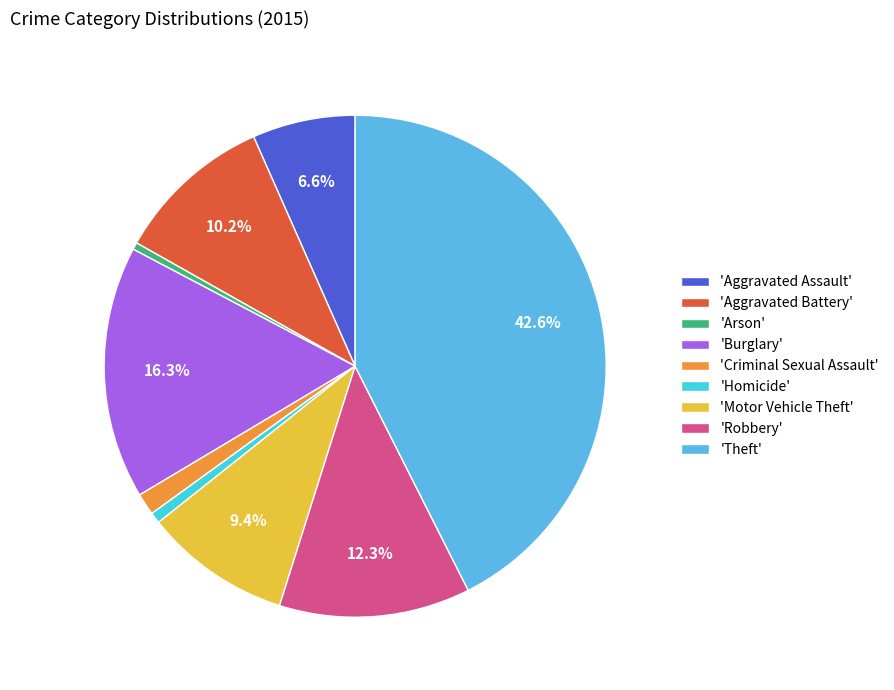

How many segments does this pie chart have?

9